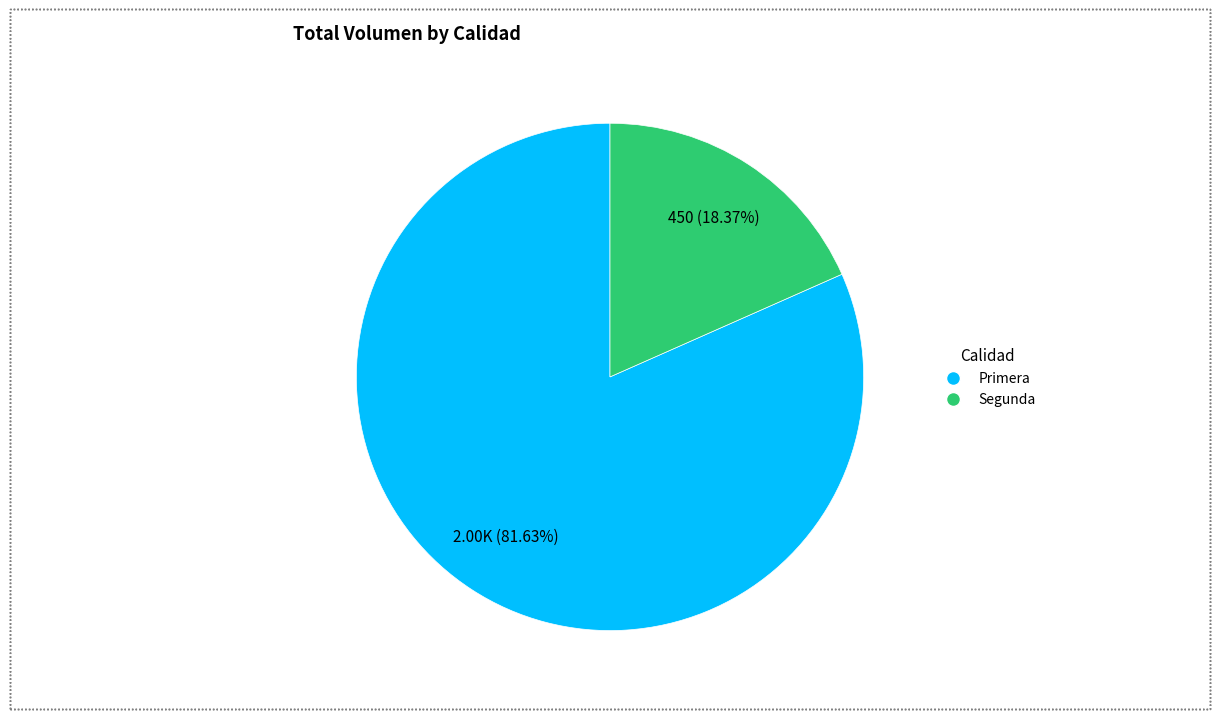

Approximately how many times larger is the value at Segunda compared to Primera?

0.2